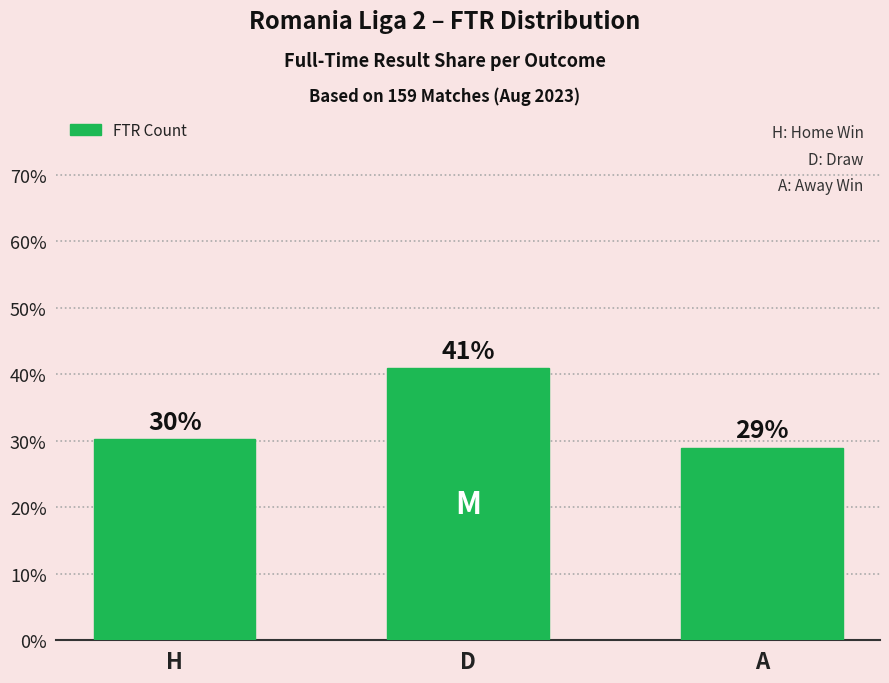

What is the change in value from D to A?

-11.9